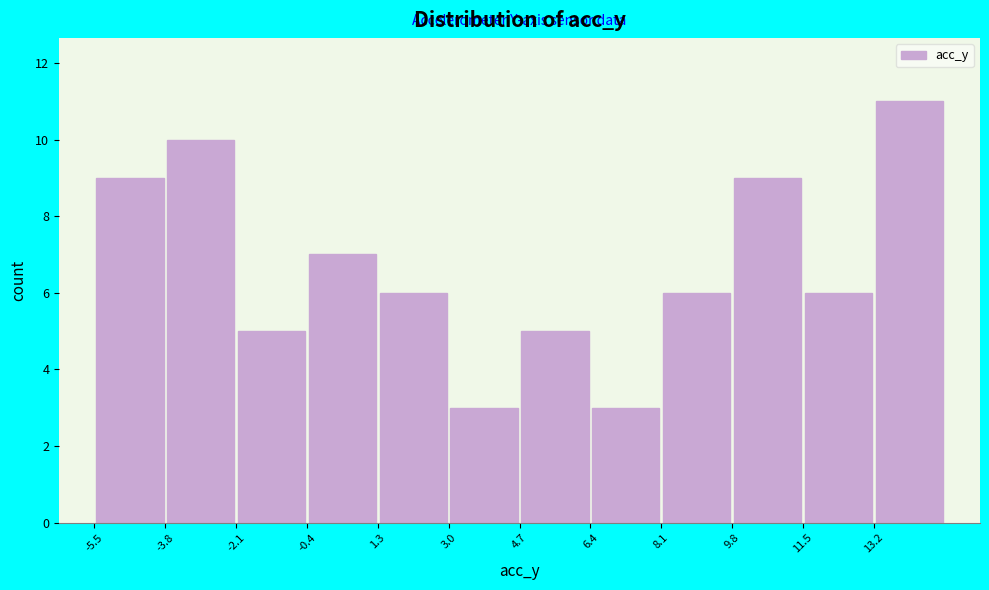

Reading left to right, transcribe this chart: for each bar, give the range it covers on the x-axis and its height. Neither the bar edges nor the heights are printed on the chart, so give them approximately, as read against the axes.

-5.6 to -3.8: 9
-3.8 to -2.2: 10
-2.2 to -0.4: 5
-0.4 to 1.2: 7
1.2 to 3.0: 6
3.0 to 4.6: 3
4.6 to 6.4: 5
6.4 to 8.0: 3
8.0 to 9.8: 6
9.8 to 11.4: 9
11.4 to 13.2: 6
13.2 to 14.8: 11